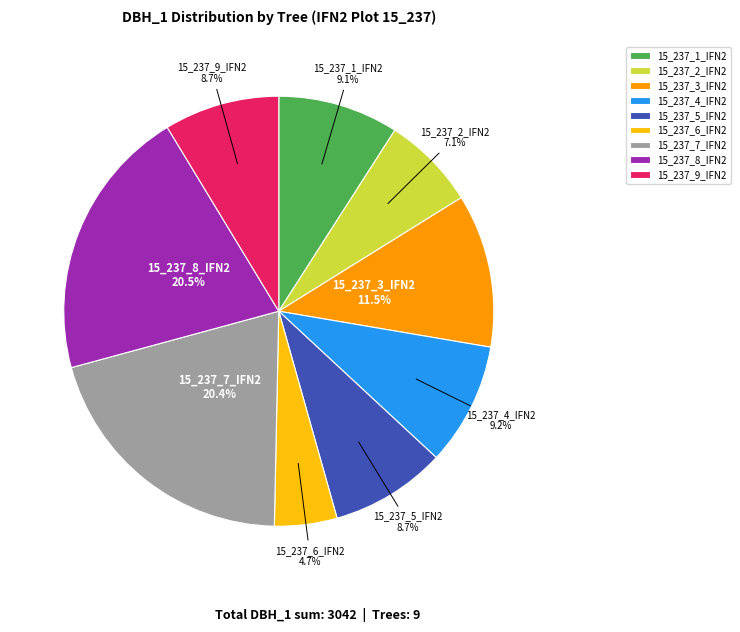

Is 15_237_5_IFN2 the majority of the pie?

No